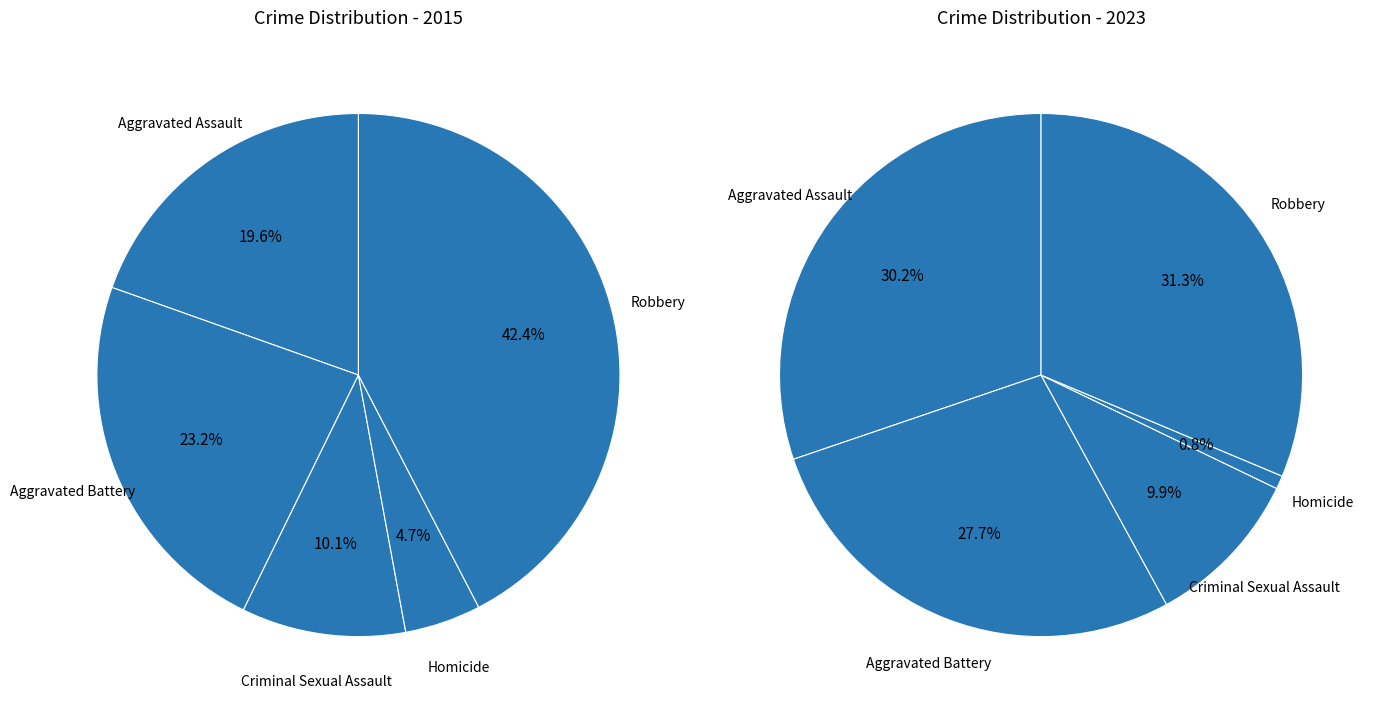

To the nearest percent, what percentage of the pie is Robbery?

42%